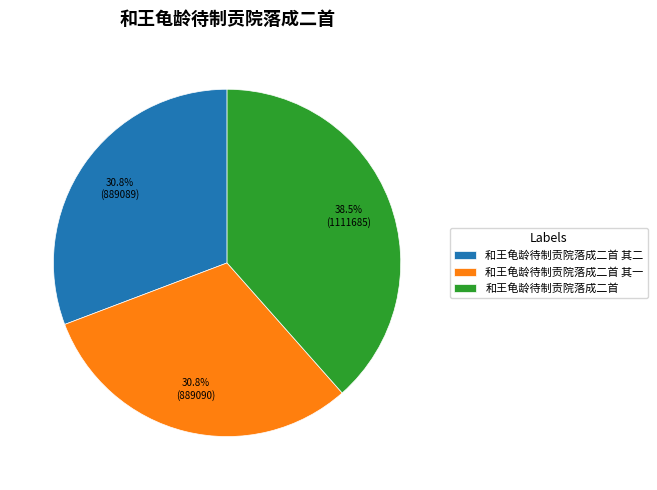

How many segments does this pie chart have?

3